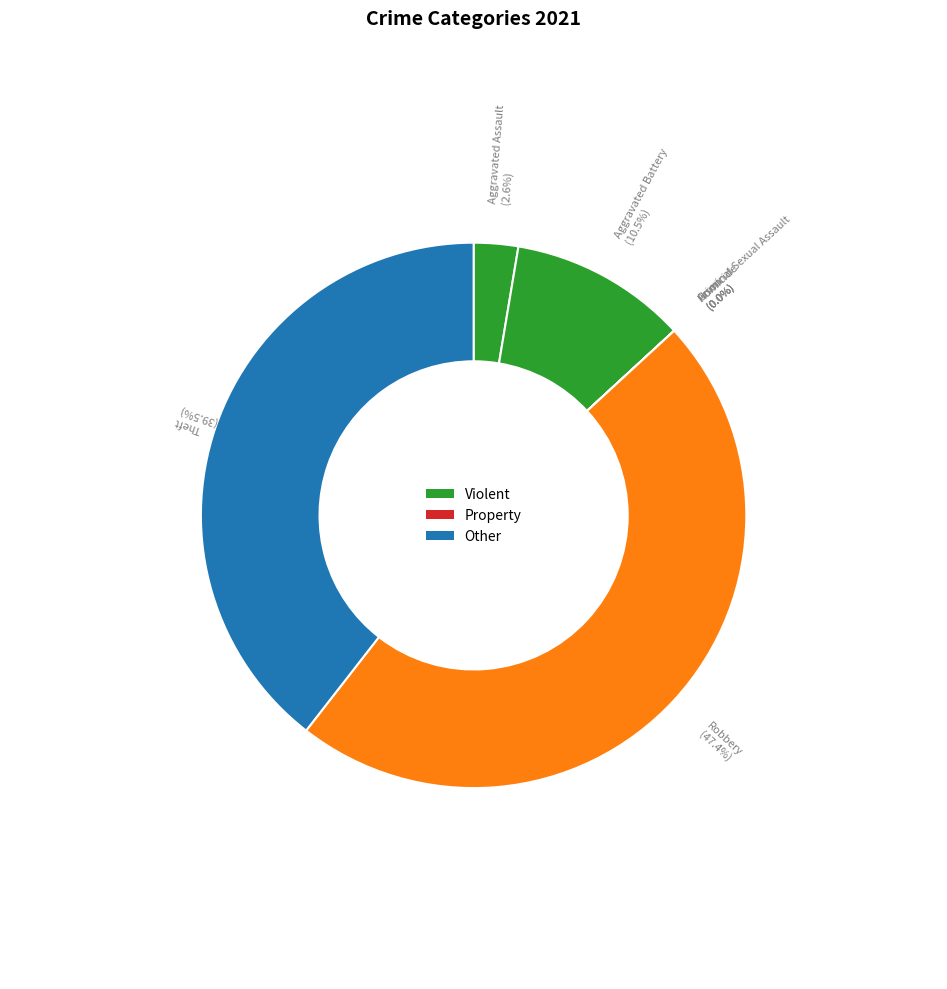

Rank the categories by value from lowest to highest.

Arson, Criminal Sexual Assault, Homicide, Aggravated Assault, Aggravated Battery, Theft, Robbery